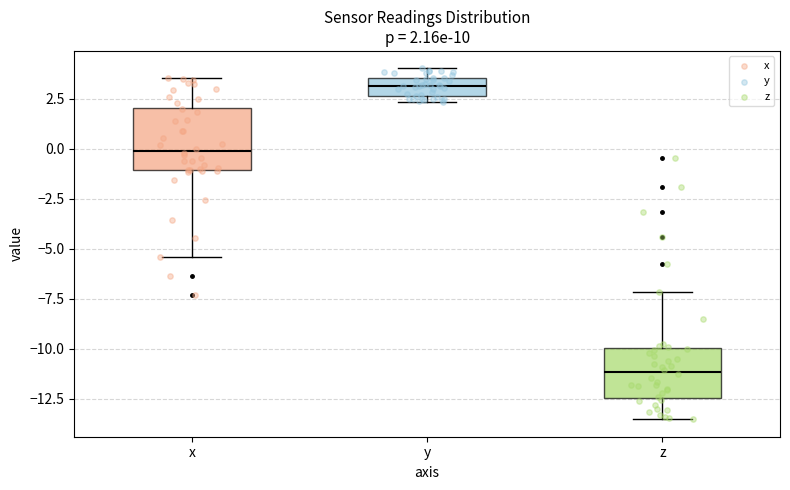

Which box has the lowest median line?

z